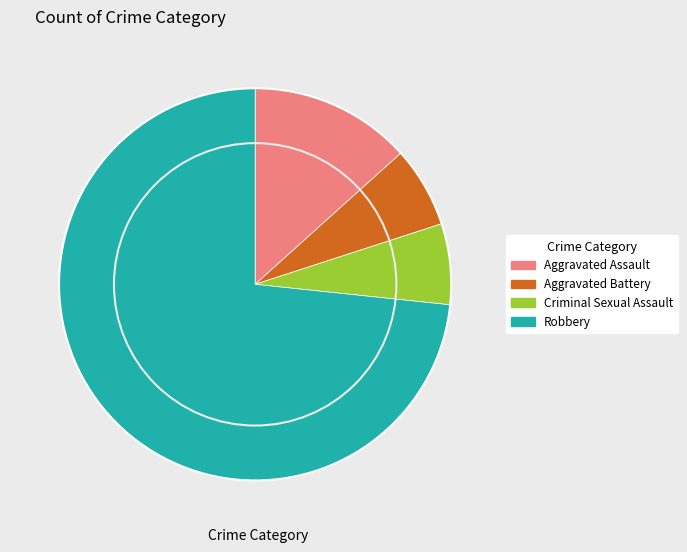

True or false: Aggravated Assault accounts for 13% of the total.

True